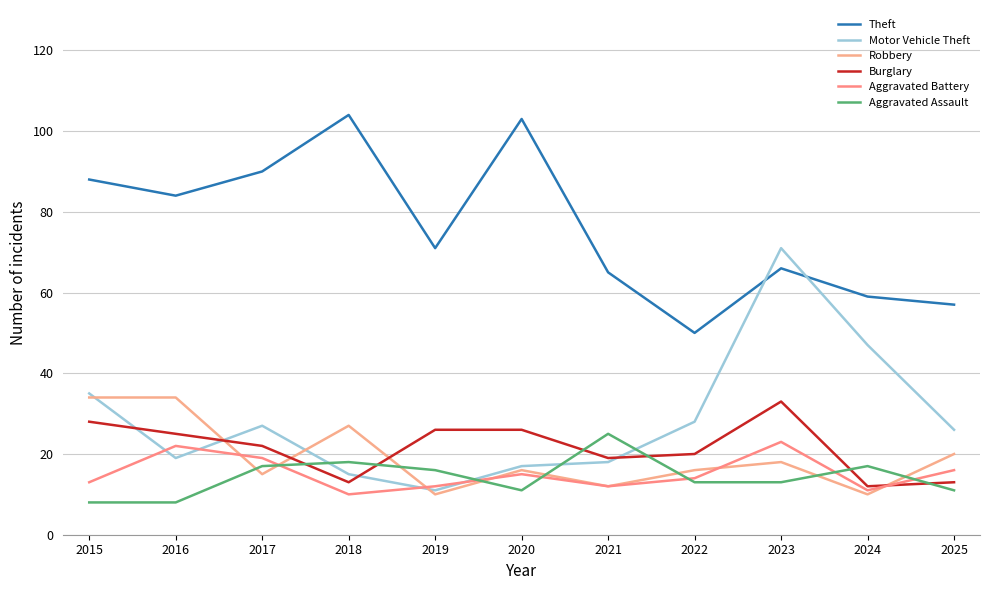

Reading right to left, list all the values displayed in this chart.

Theft: 2025=57	2024=59	2023=66	2022=50	2021=65	2020=103	2019=71	2018=104	2017=90	2016=84	2015=88
Motor Vehicle Theft: 2025=26	2024=47	2023=71	2022=28	2021=18	2020=17	2019=11	2018=15	2017=27	2016=19	2015=35
Robbery: 2025=20	2024=10	2023=18	2022=16	2021=12	2020=16	2019=10	2018=27	2017=15	2016=34	2015=34
Burglary: 2025=13	2024=12	2023=33	2022=20	2021=19	2020=26	2019=26	2018=13	2017=22	2016=25	2015=28
Aggravated Battery: 2025=16	2024=11	2023=23	2022=14	2021=12	2020=15	2019=12	2018=10	2017=19	2016=22	2015=13
Aggravated Assault: 2025=11	2024=17	2023=13	2022=13	2021=25	2020=11	2019=16	2018=18	2017=17	2016=8	2015=8